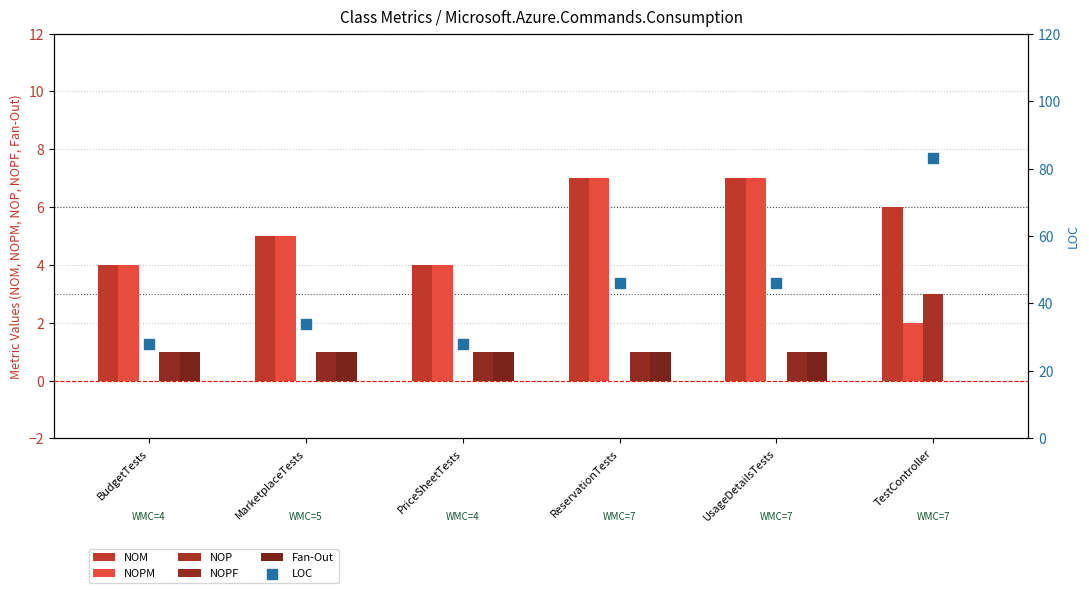

Is the value of NOPM at MarketplaceTests greater than the value of Fan-Out at PriceSheetTests?

Yes